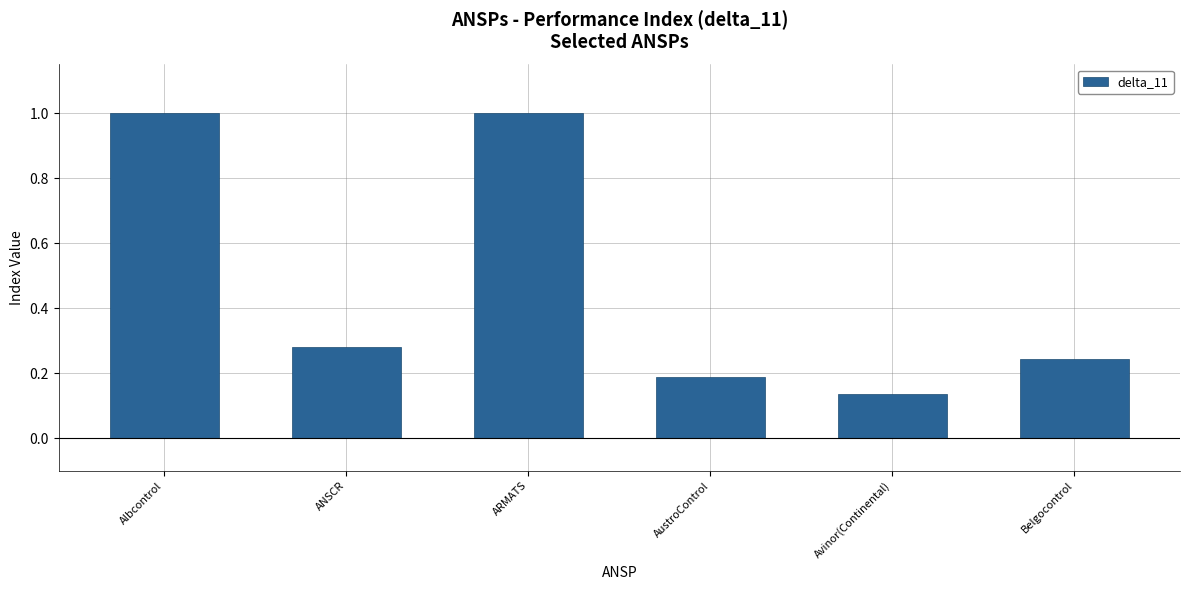

The chart shows a value of 0.2 at AustroControl. True or false?

True